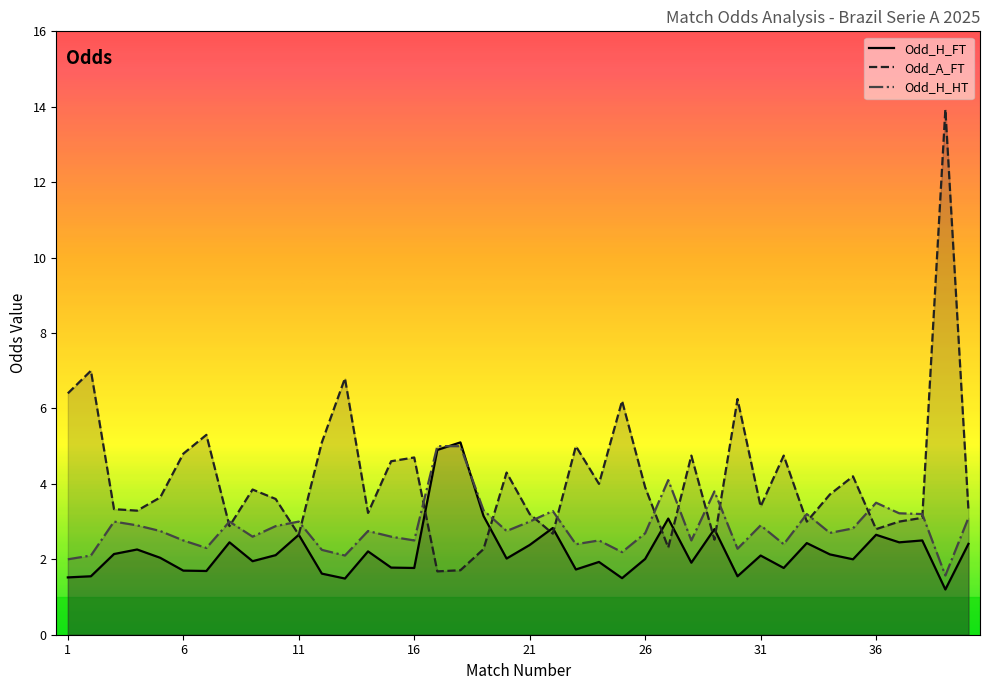

What is the lowest value of the Odd_A_FT series?

1.7